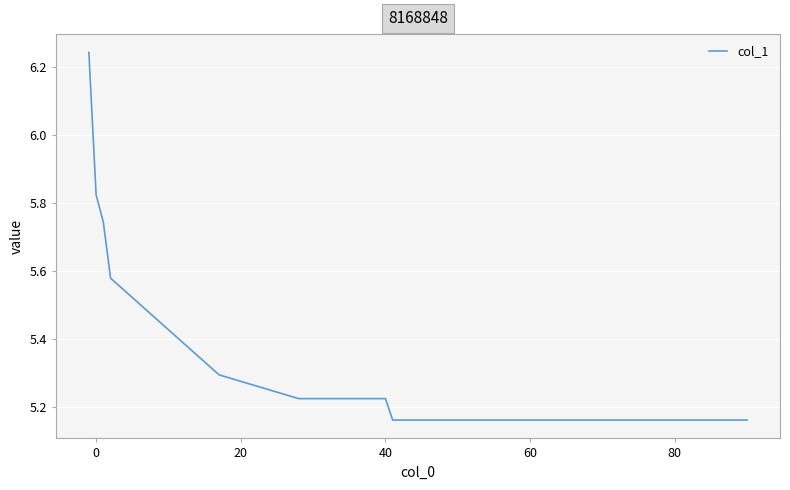

What is the difference between the maximum and minimum values?

1.1